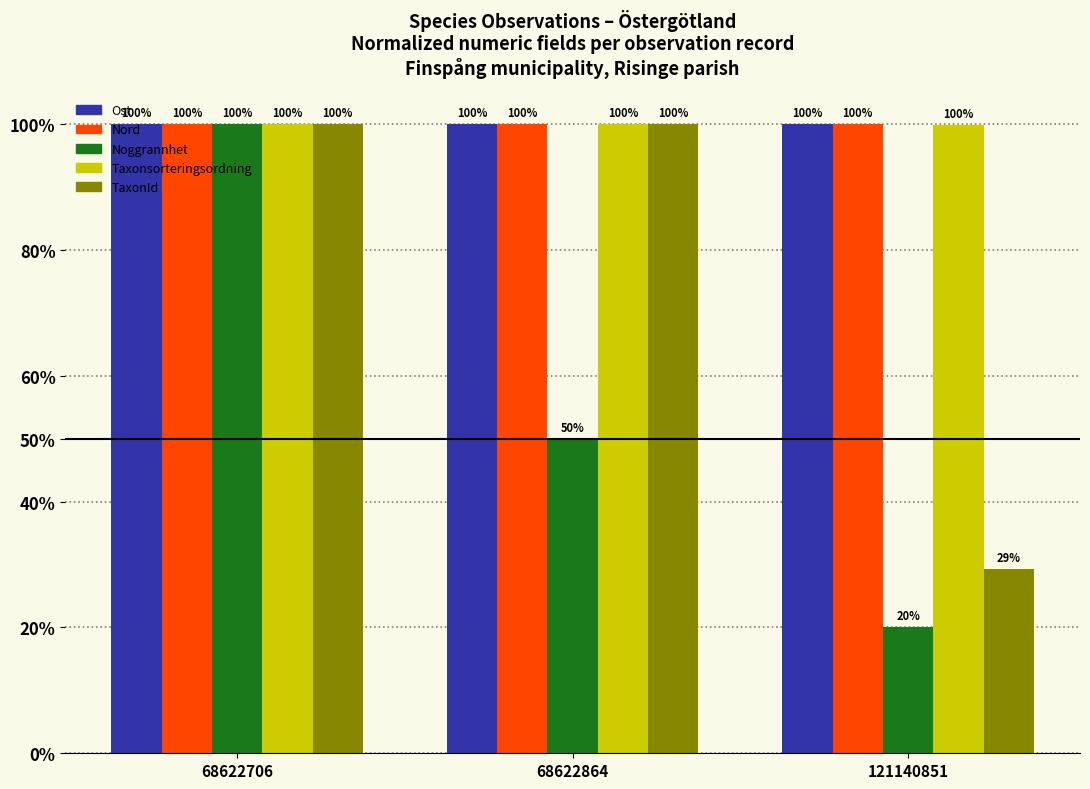

How many values in the TaxonId series are below 100?

1